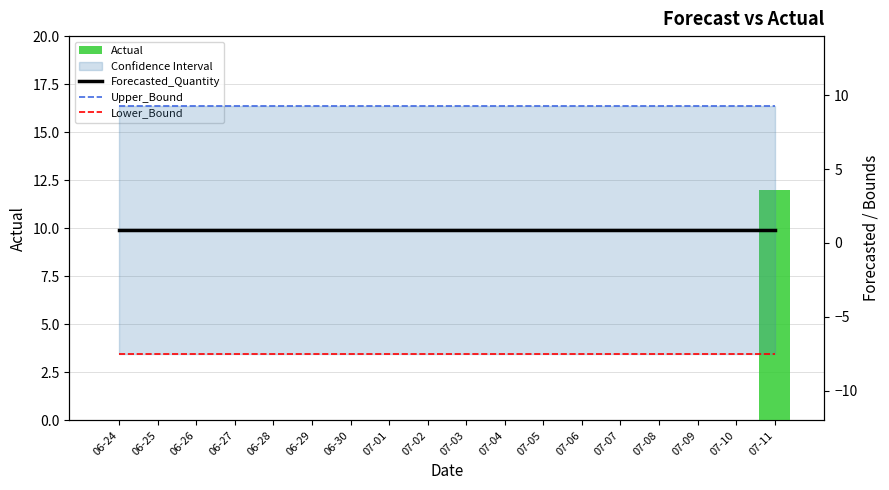

Where is Lower_Bound nearest to the value -7?

06-24